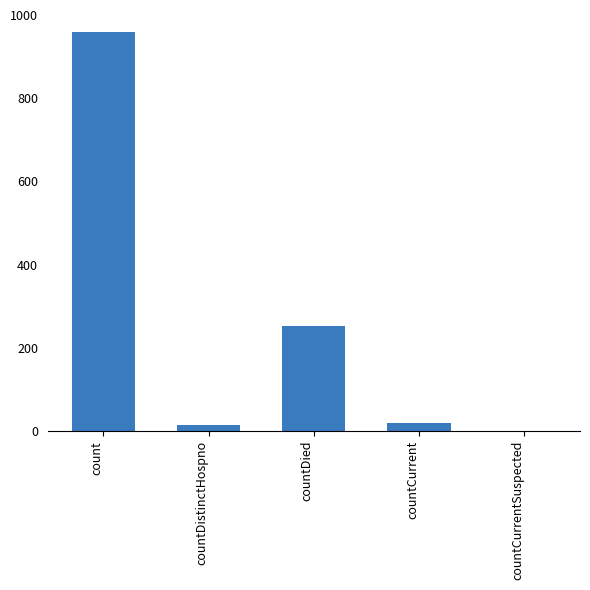

At which label is the value closest to 479?

countDied